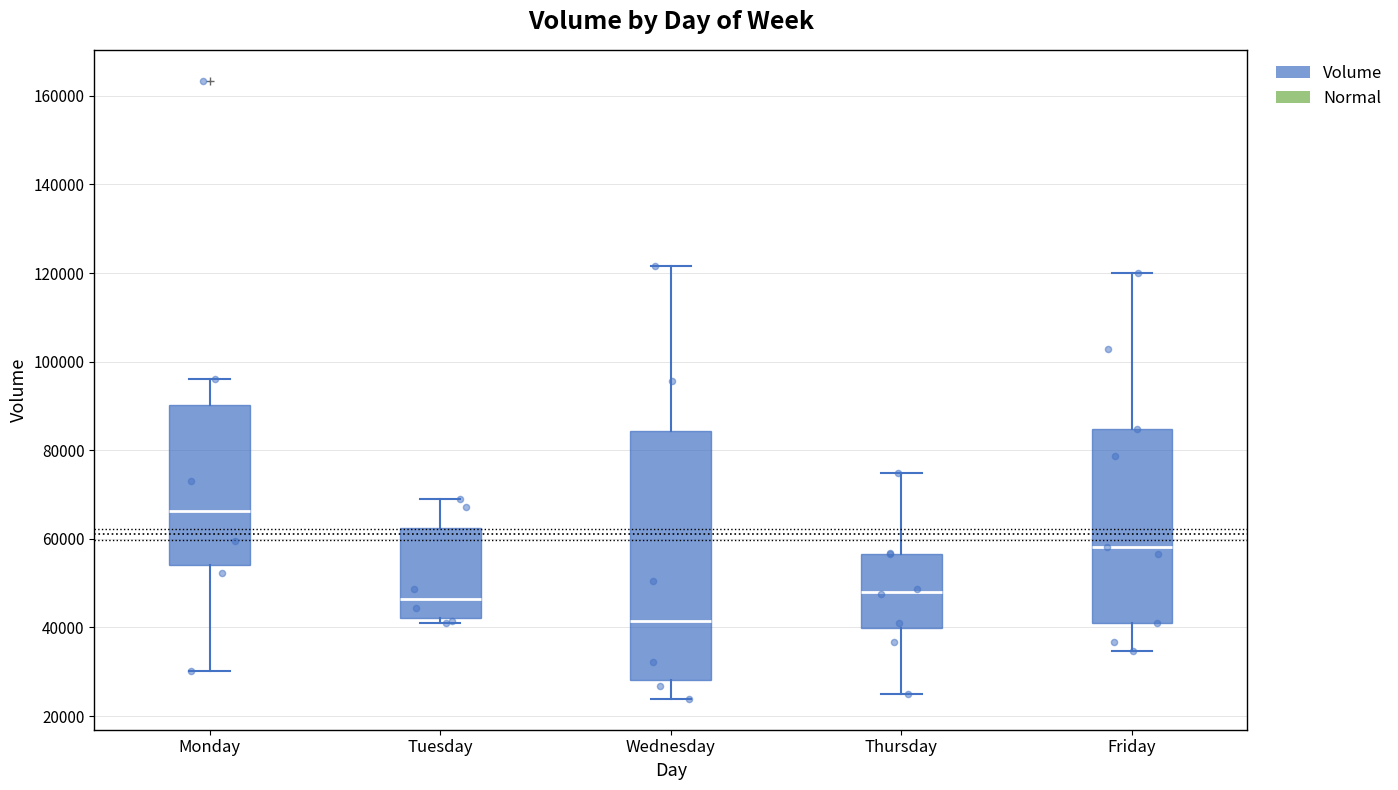

Reading left to right, transcribe this box plot: for each box, give where its median line is, the range the box spans, and where its two whiskers end, as read against the y-axis. The values are not printed on the chart, so give them approximately, as read against the axis.

Monday: median 66000, box 54000 to 90000, whiskers 30000 to 96000
Tuesday: median 46000, box 42000 to 62000, whiskers 42000 (just below the box's lower edge) to 70000
Wednesday: median 42000, box 28000 to 84000, whiskers 24000 to 122000
Thursday: median 48000, box 40000 to 56000, whiskers 26000 to 74000
Friday: median 58000, box 42000 to 84000, whiskers 34000 to 120000